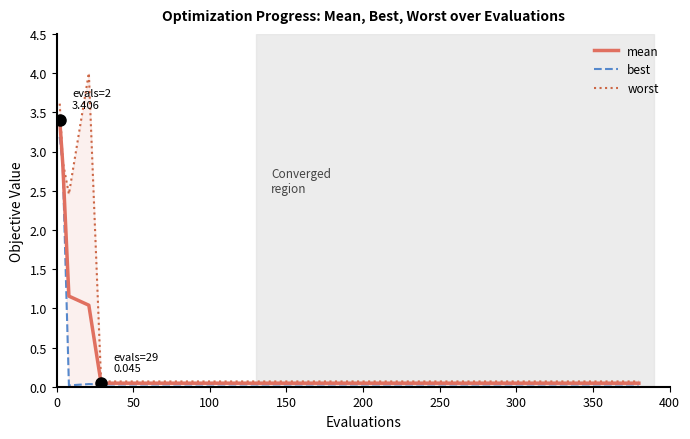

The value of mean at 250 is 0.0. True or false?

True